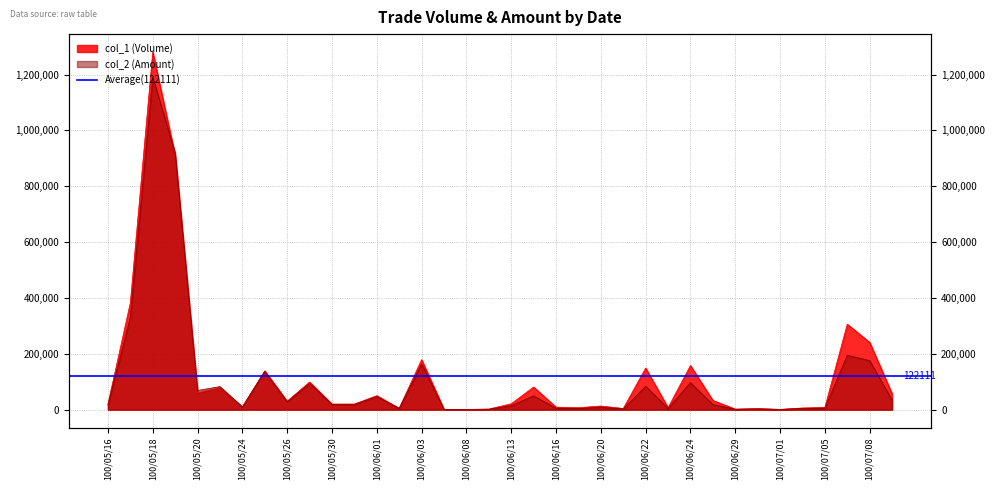

At which category does col_1 reach its first local valley?

100/05/20